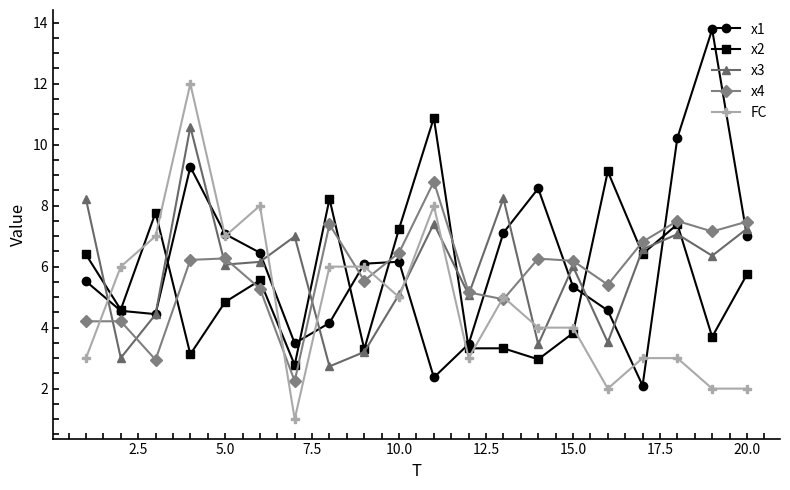

Does the chart display data point markers on the line(s)?

Yes